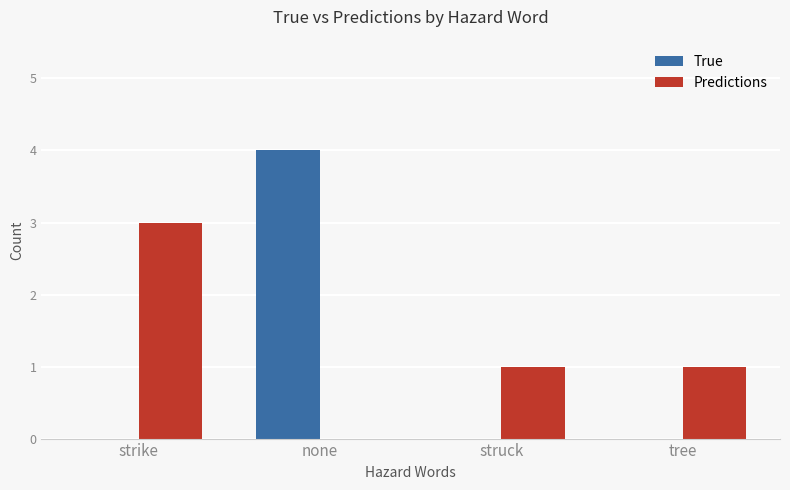

How many categories are shown in the chart?

4